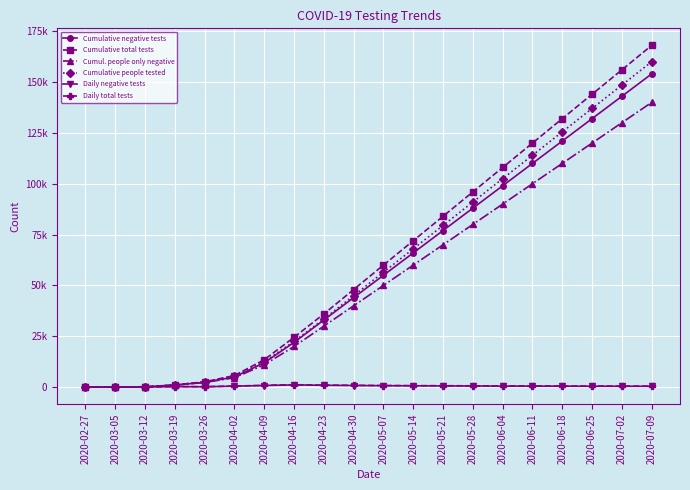

Where is Cumulative people tested nearest to the value 80000?

2020-05-21